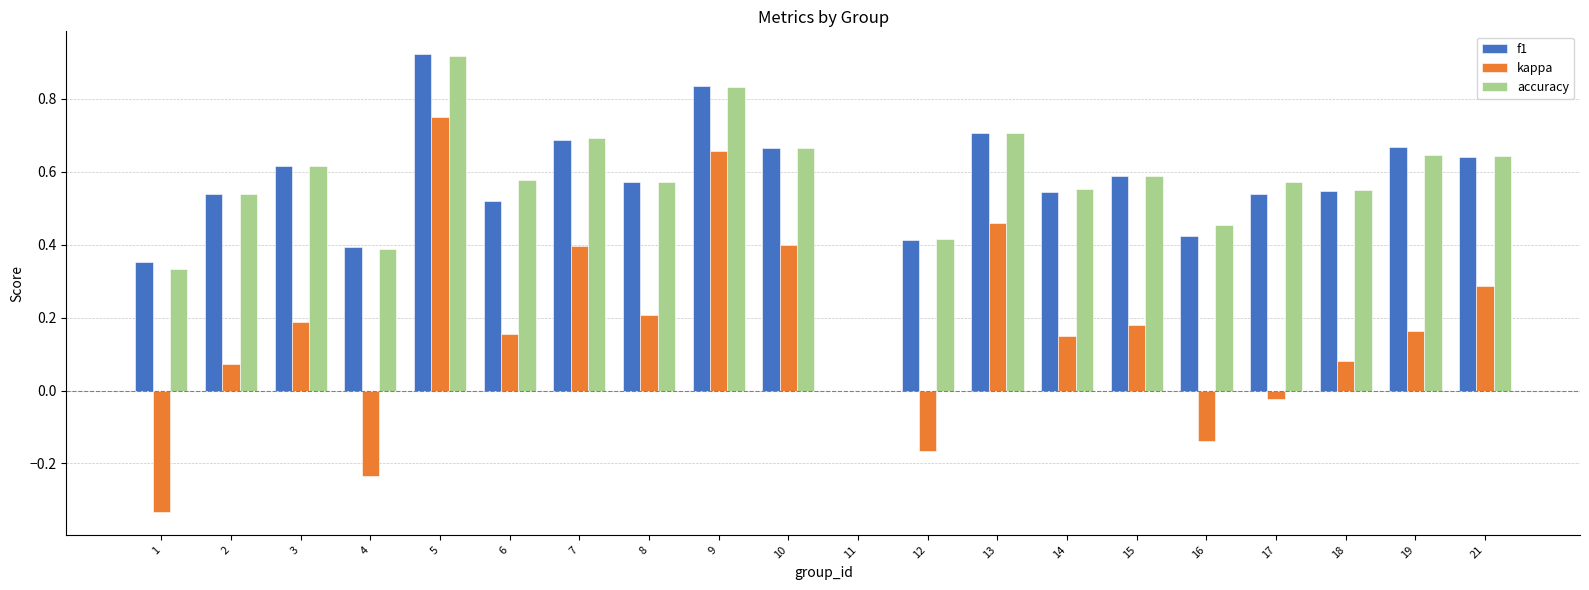

How many series are shown in this chart?

3